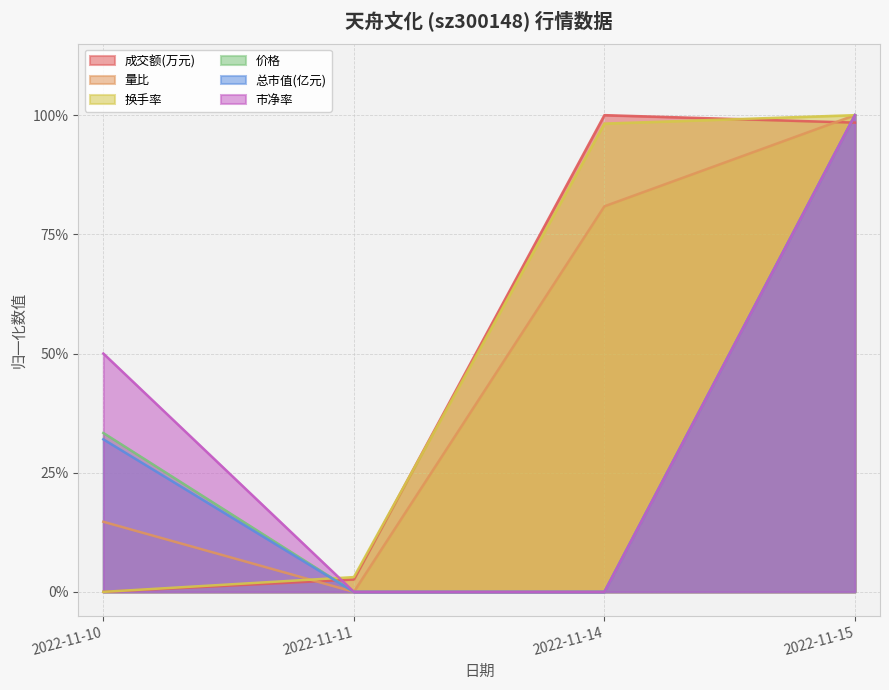

What are all the series names shown in the legend?

成交额(万元), 量比, 换手率, 价格, 总市值(亿元), 市净率